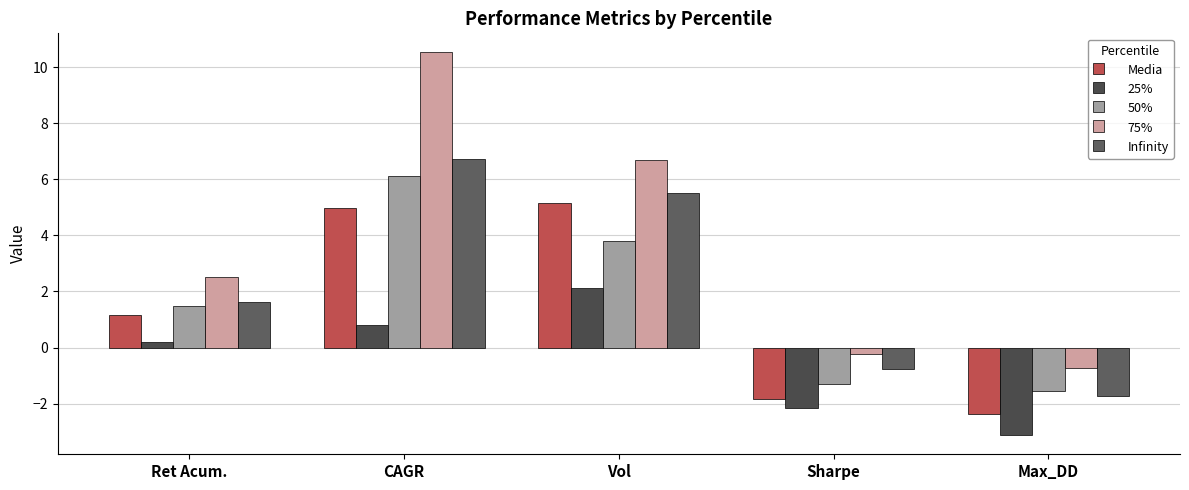

What is the label of the 1st bar from the right?

Max_DD